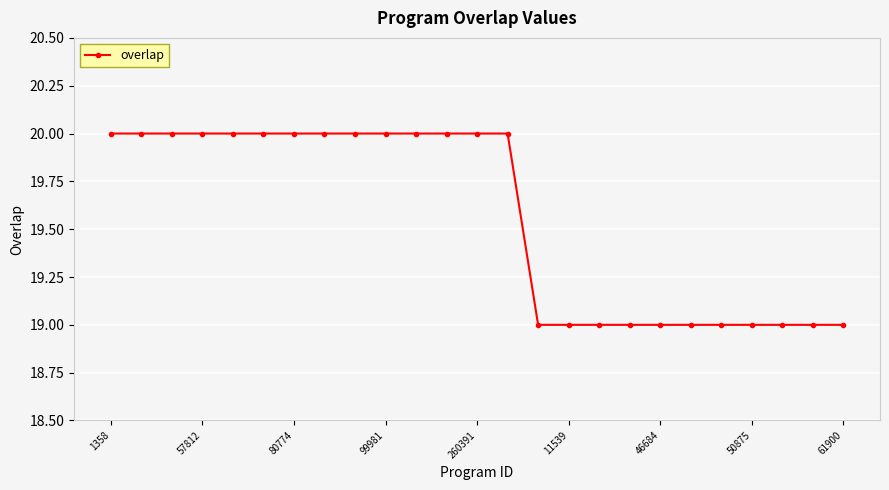

What is the smallest value displayed?

19